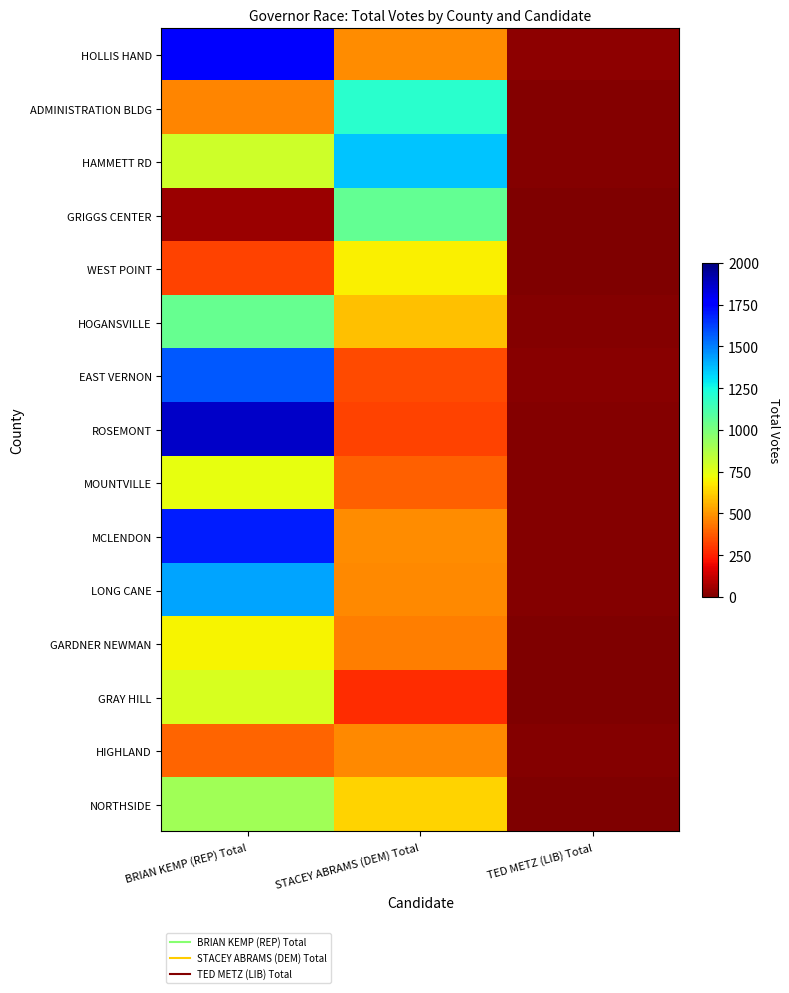

What is the maximum value shown in the chart?

1870